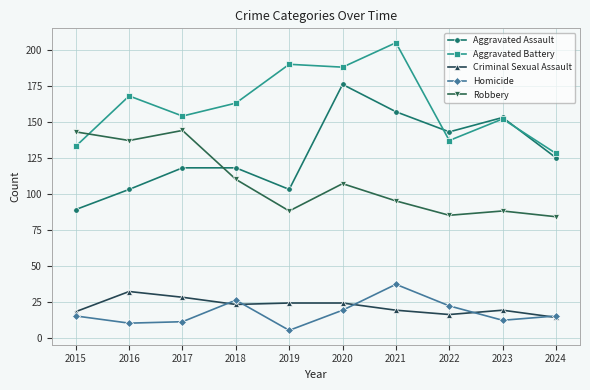

How many lines are shown in the chart?

5